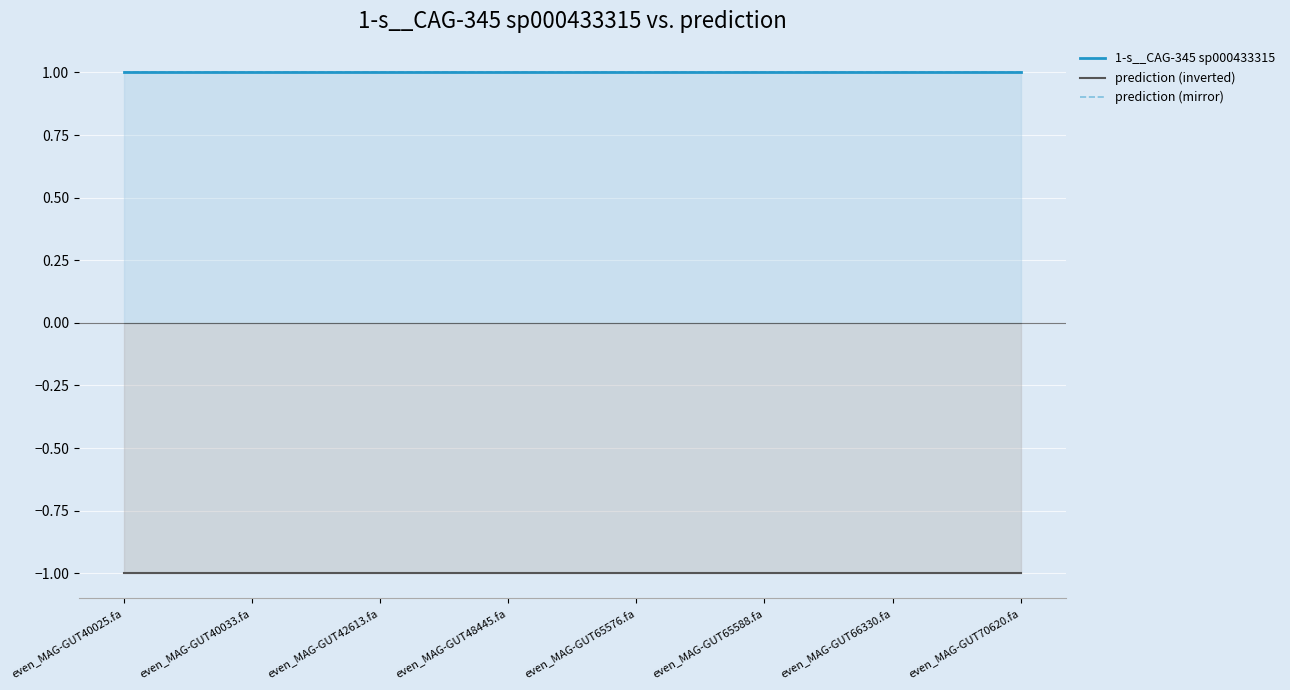

What is the spread (max minus min) of values at even_MAG-GUT65576.fa?

2